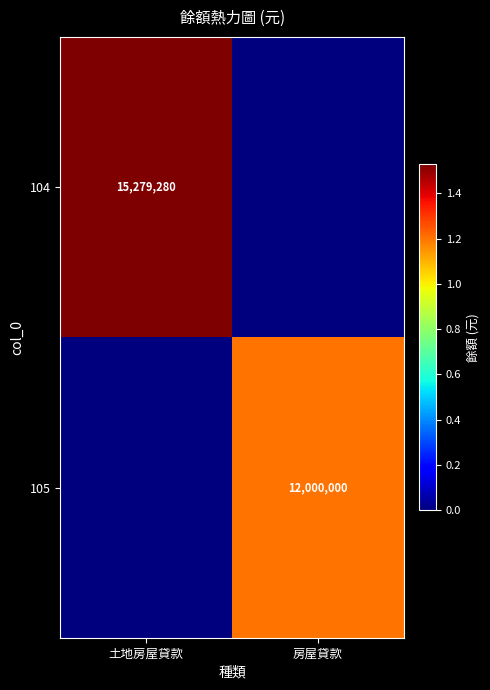

At how many categories does at least one series exceed 2219772?

2